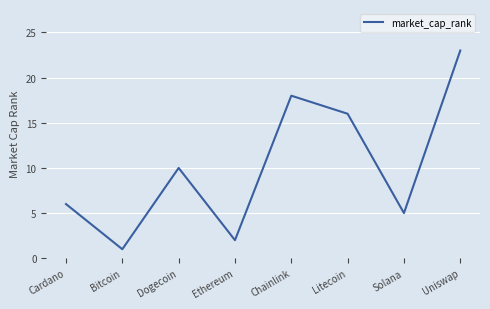

Reading left to right, transcribe all the data shown in this chart.

6	1	10	2	18	16	5	23